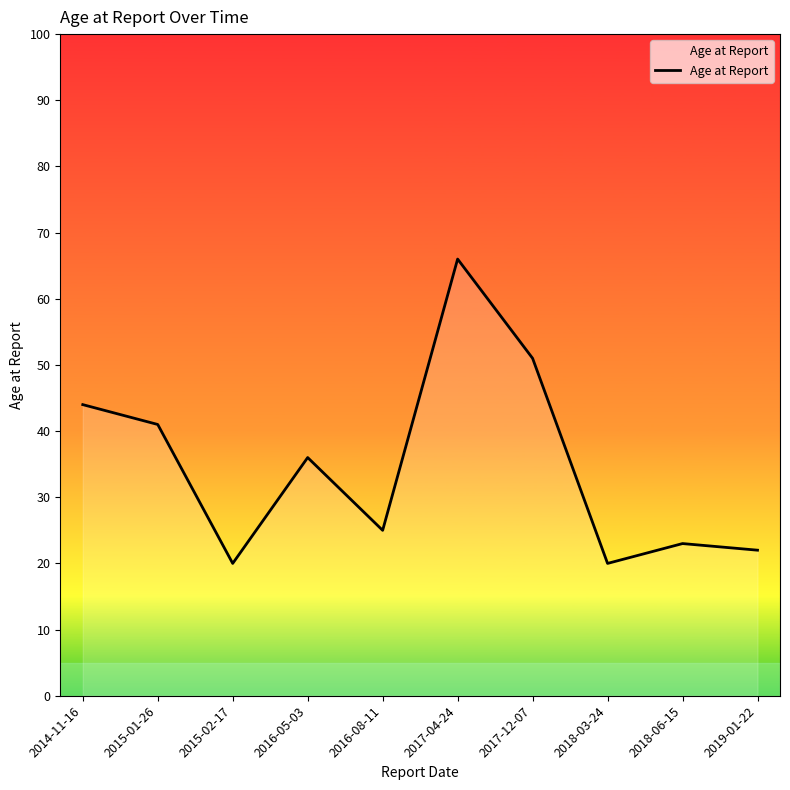

Where is the data nearest to the value 43?

2014-11-16